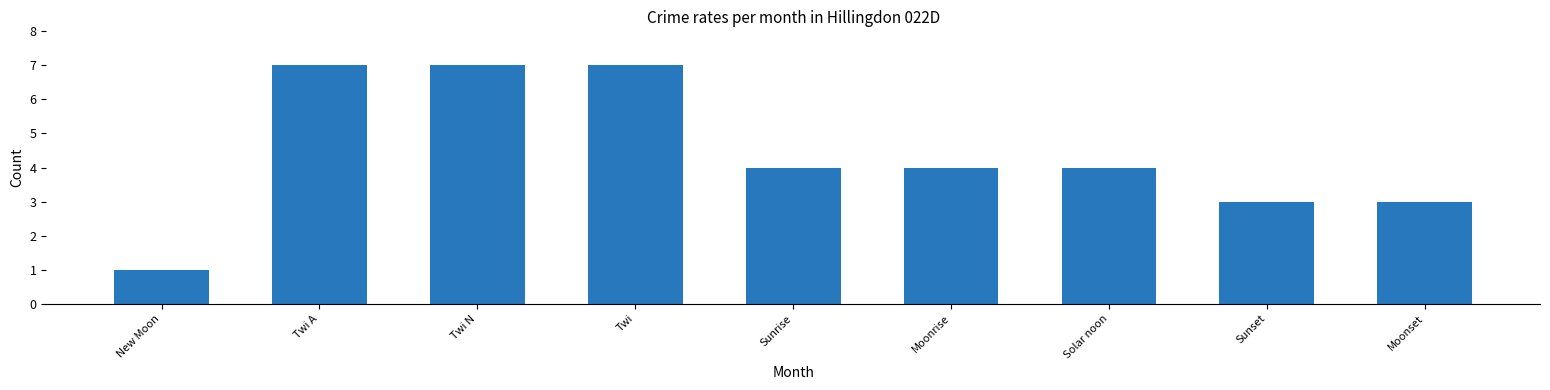

The chart shows a value of 7 at Moonrise. True or false?

False